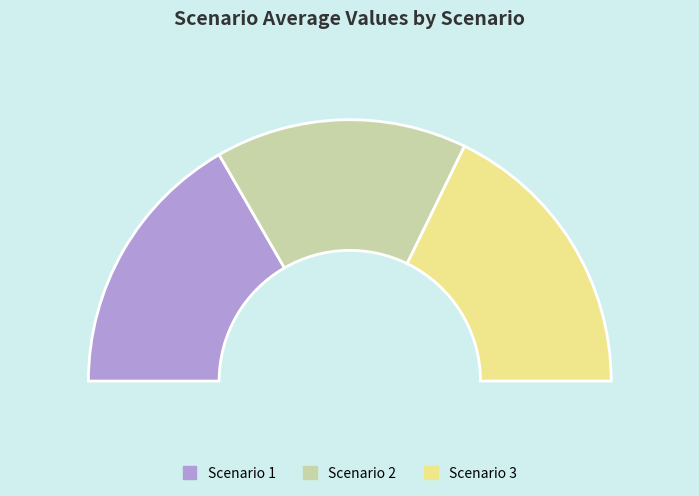

What is the total percentage of Scenario 3 and Scenario 1?

68.9%